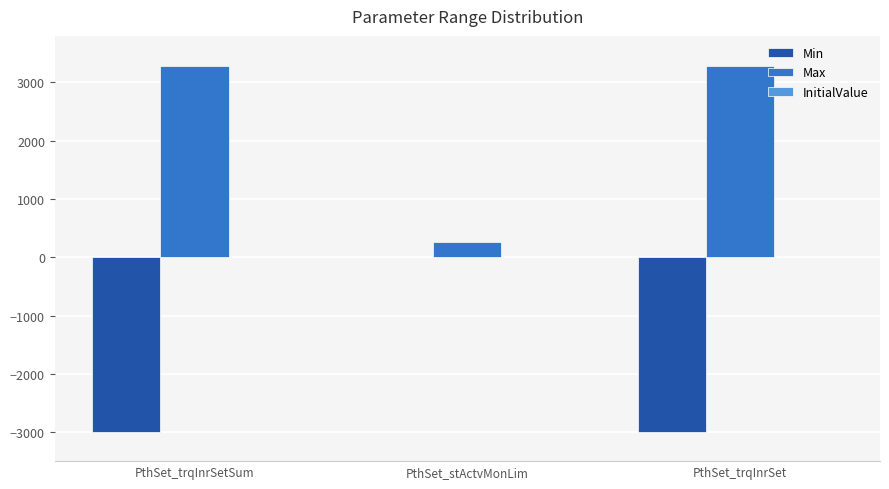

What is the approximate value of Max at PthSet_trqInrSetSum?

3276.7